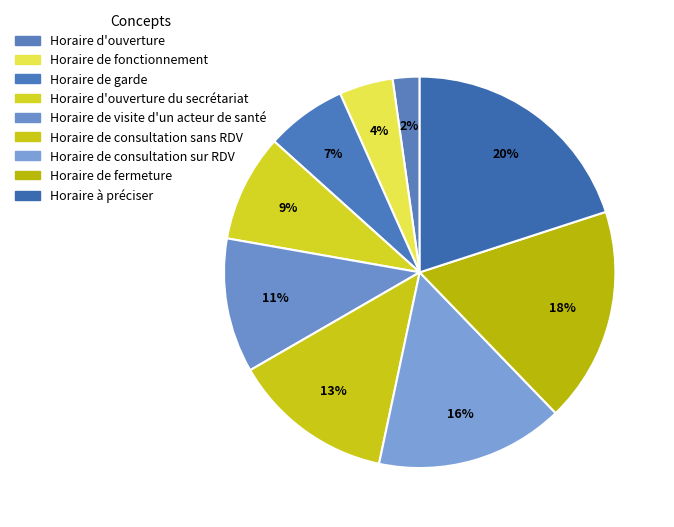

What percentage is the Horaire d'ouverture slice, to the nearest percent?

2%